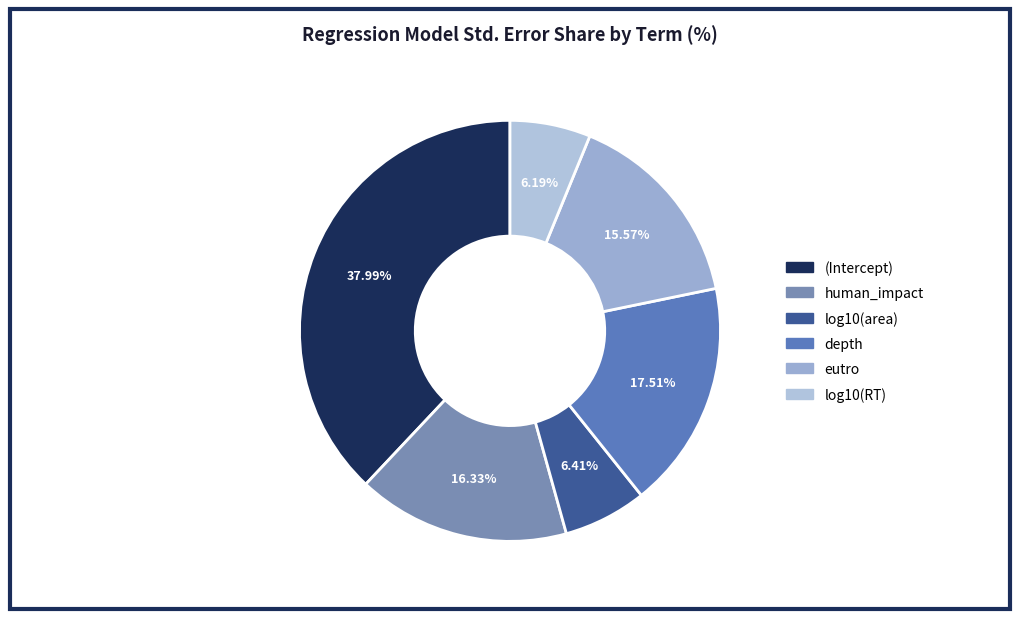

To the nearest percent, what is the difference between the log10(area) and (Intercept) slice percentages?

32%